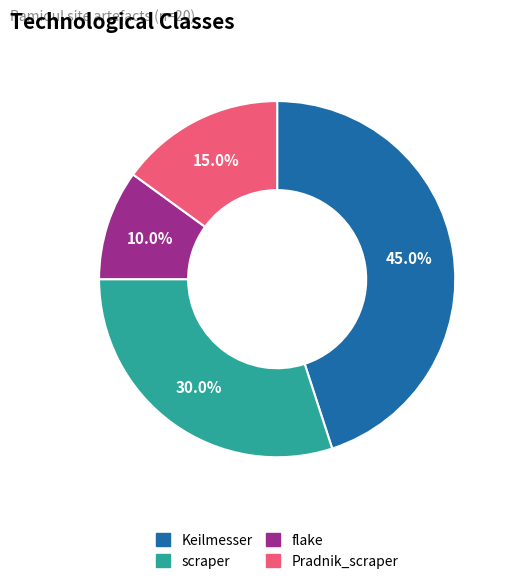

Does flake represent more than half of the total?

No